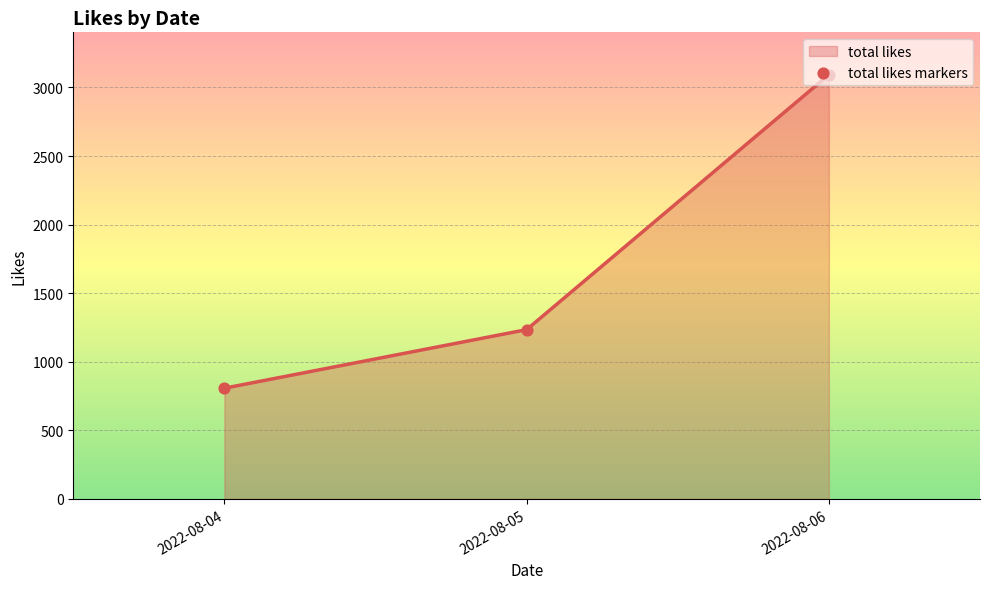

What is the average value?

1711